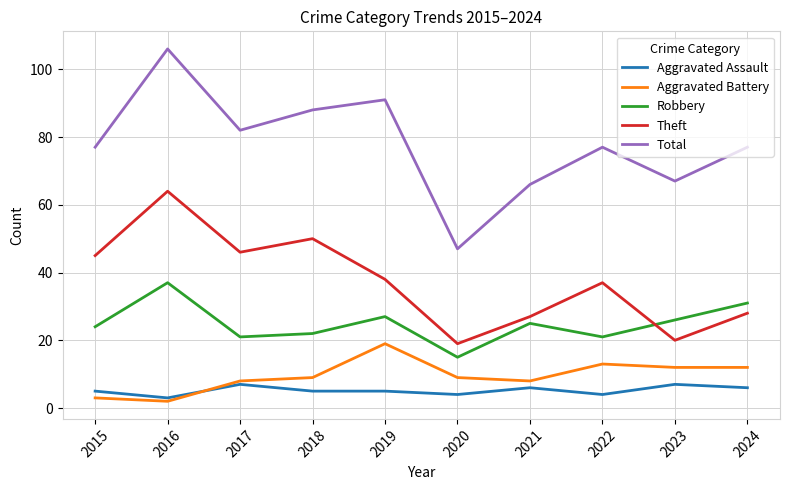

What is the spread (max minus min) of values at 2018?

83